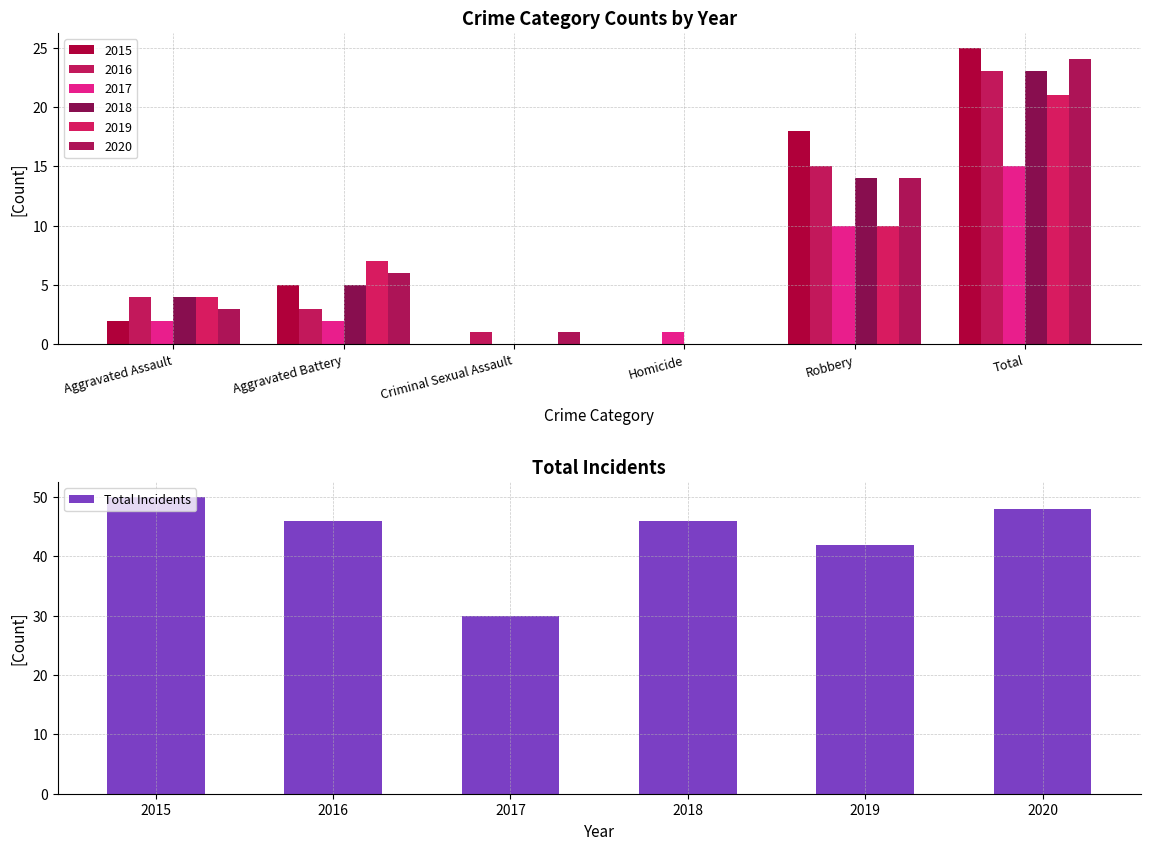

What is the minimum value for Total Incidents?

30